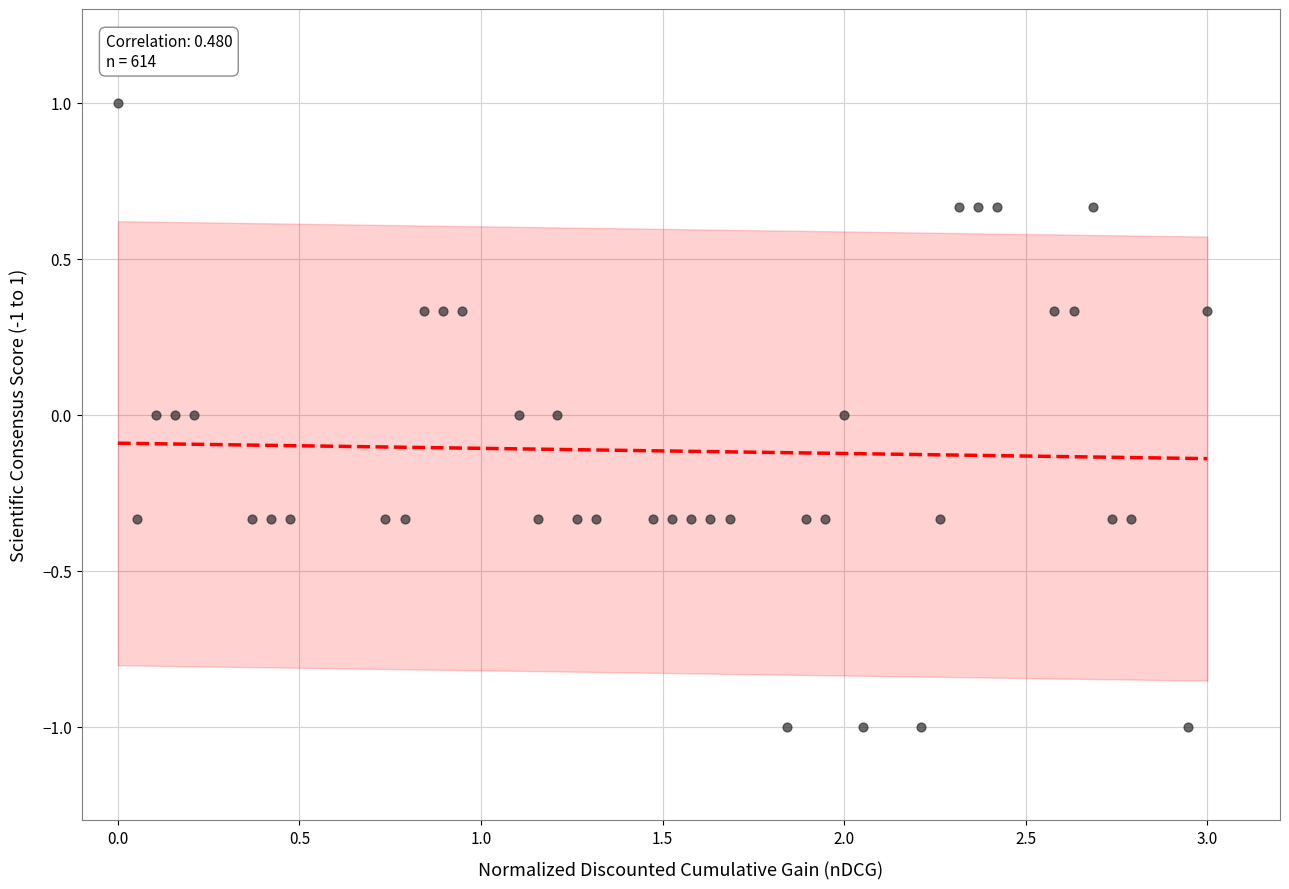

What is the range of Y values (max minus min)?

2.0